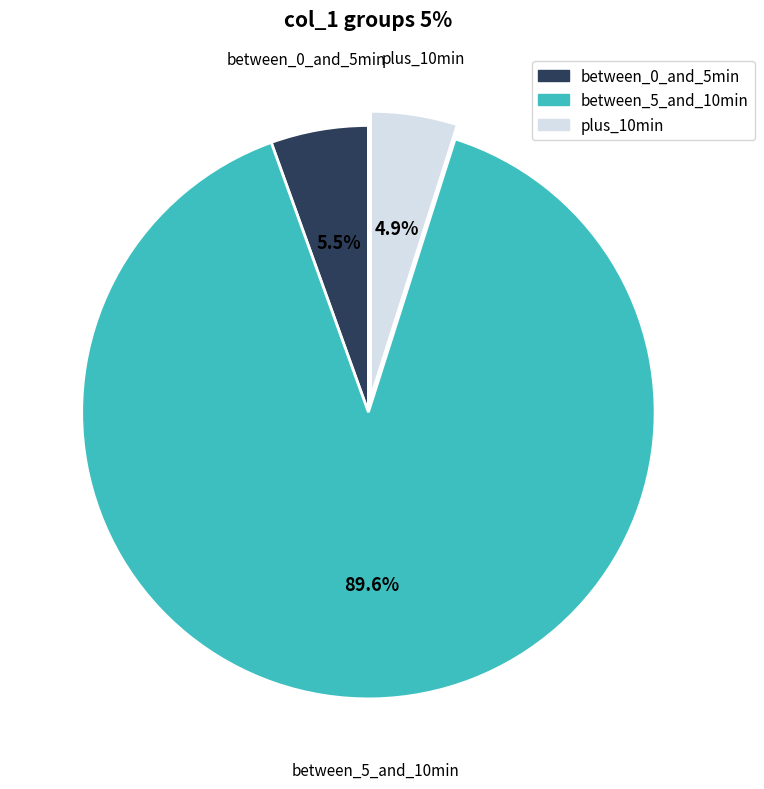

Is there any slice that represents more than half of the pie?

Yes